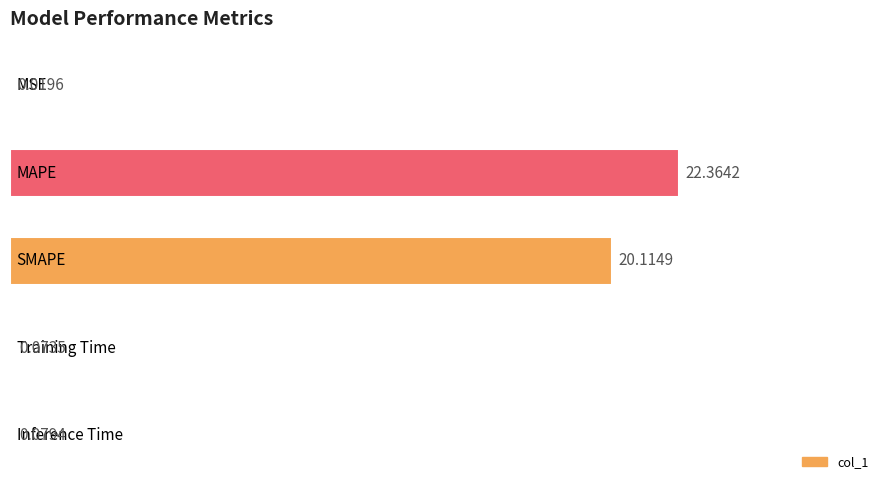

Are the bars horizontal?

Yes